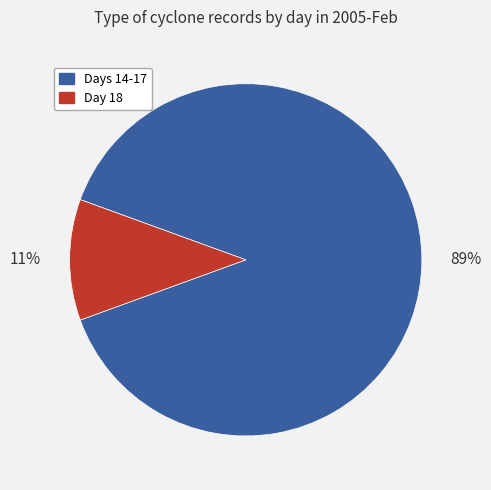

Combined, do Days 14-17 and Day 18 account for over 50%?

Yes